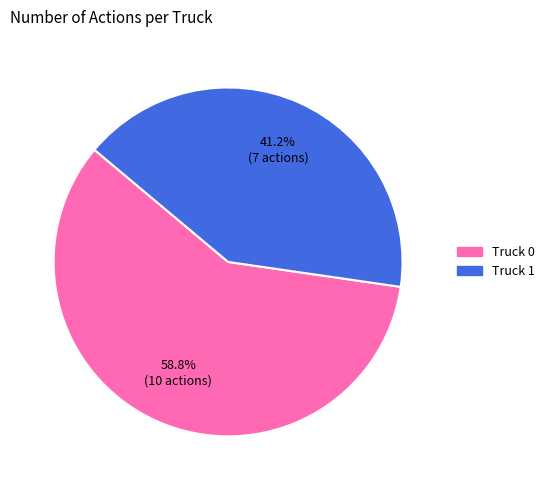

True or false: Truck 0 accounts for 59% of the total.

True